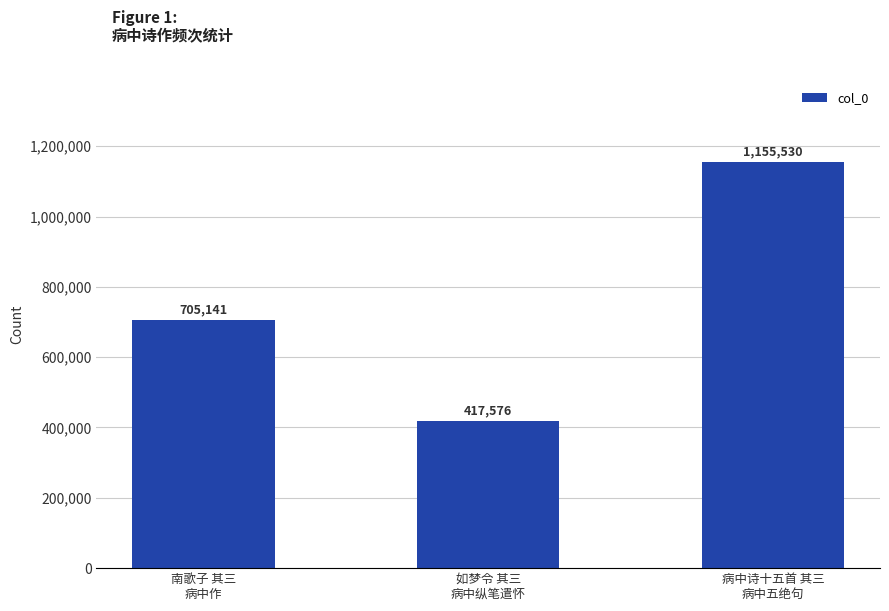

Reading left to right, extract all data points from this chart.

南歌子 其三
病中作=705141	如梦令 其三
病中纵笔遣怀=417576	病中诗十五首 其三
病中五绝句=1155530